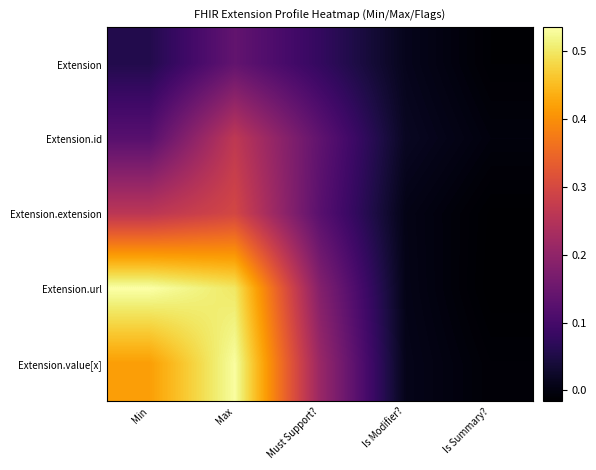

Reading left to right, what are all the values shown in this chart?

Extension: Min=0.1	Max=0.1	Must Support?=0.1	Is Modifier?=0.0	Is Summary?=-0.0
Extension.id: Min=0.1	Max=0.3	Must Support?=0.1	Is Modifier?=0.0	Is Summary?=-0.0
Extension.extension: Min=0.3	Max=0.3	Must Support?=0.1	Is Modifier?=0.0	Is Summary?=-0.0
Extension.url: Min=0.5	Max=0.5	Must Support?=0.2	Is Modifier?=0.0	Is Summary?=-0.0
Extension.value[x]: Min=0.4	Max=0.5	Must Support?=0.2	Is Modifier?=0.0	Is Summary?=-0.0